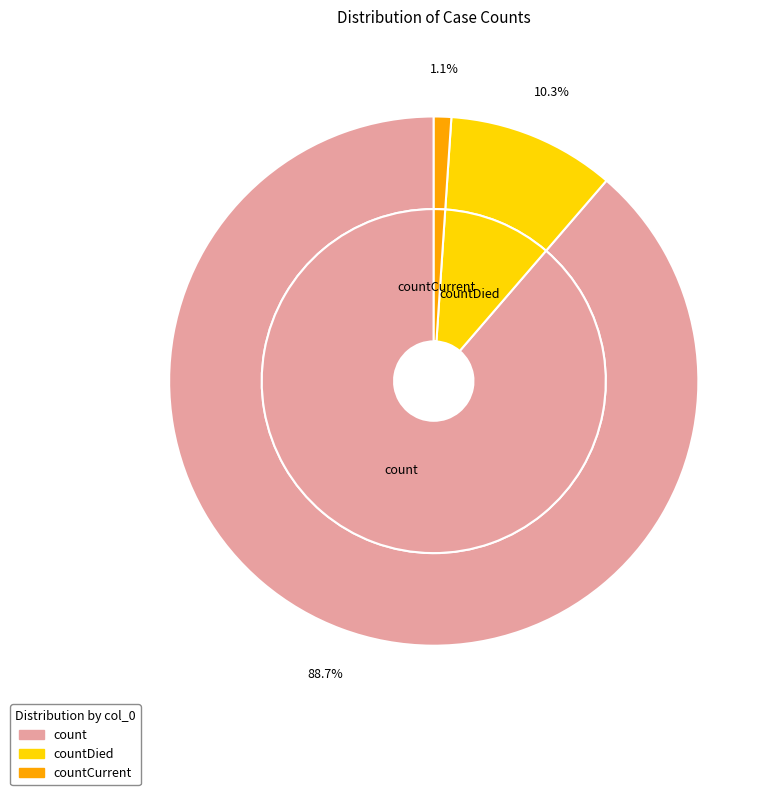

Which slice represents more than half of the pie?

count